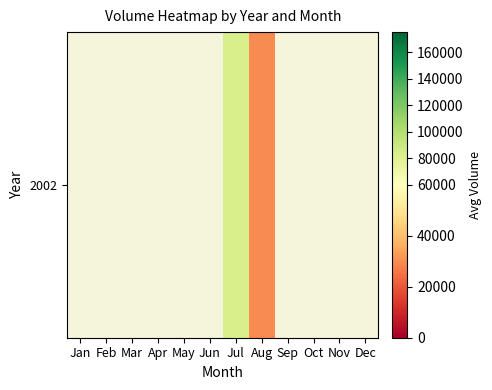

What is the ratio of the value at Jul to the value at Aug?

2.8